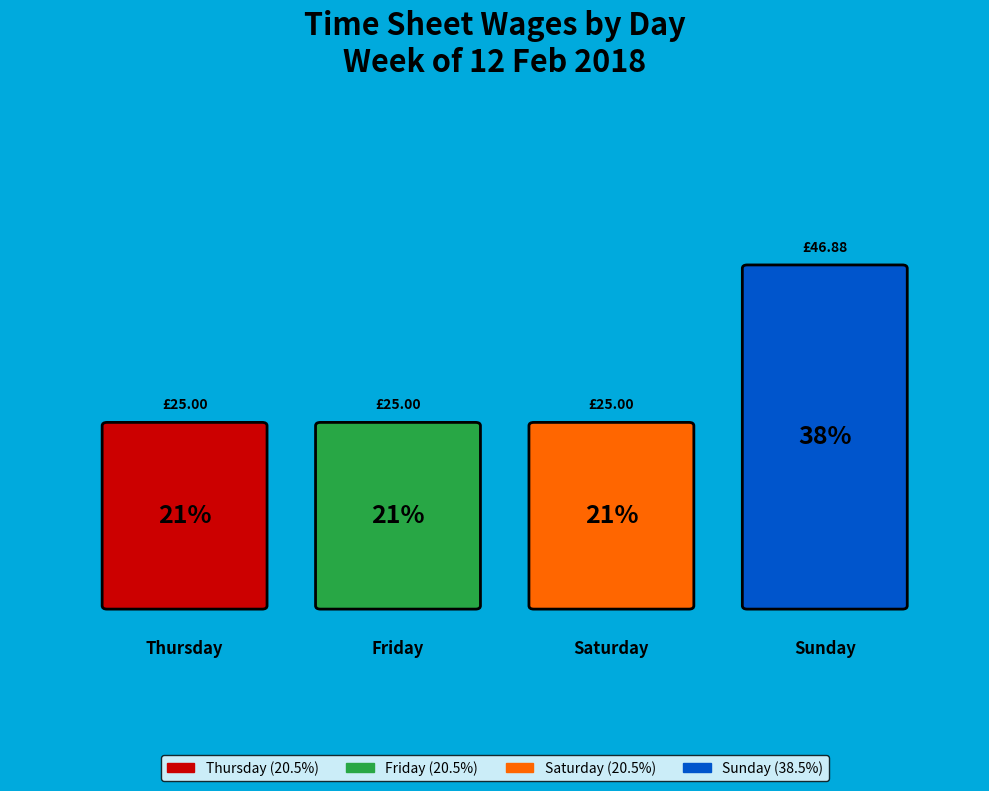

How many segments does this pie chart have?

4